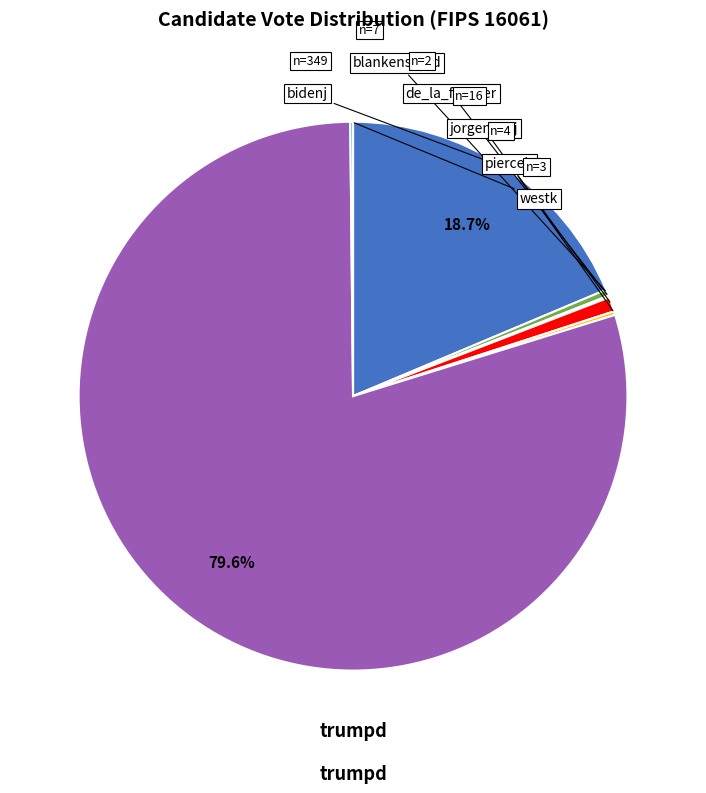

Is there a majority slice in this chart?

Yes